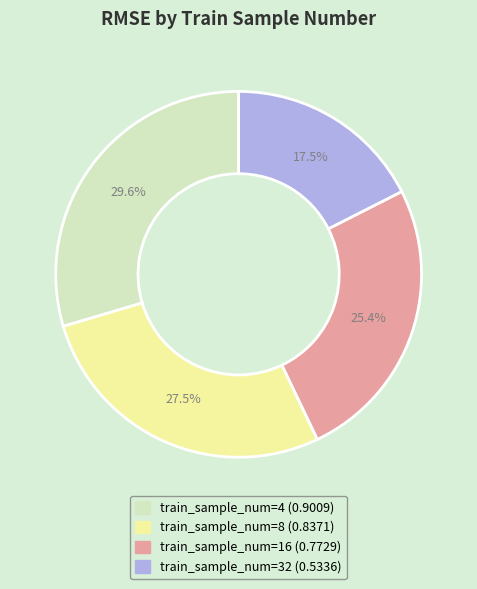

Does any single category account for the majority?

No